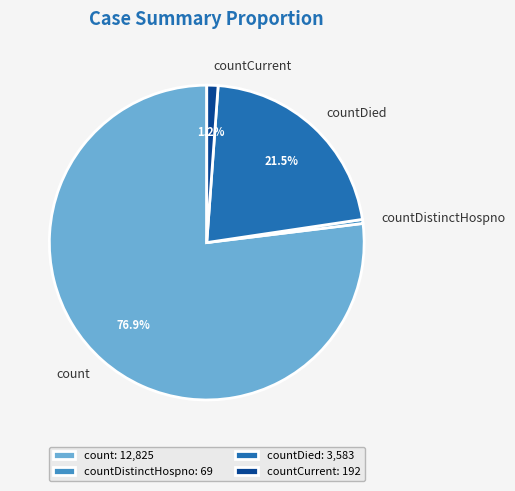

Between countDied and count, which is larger?

count